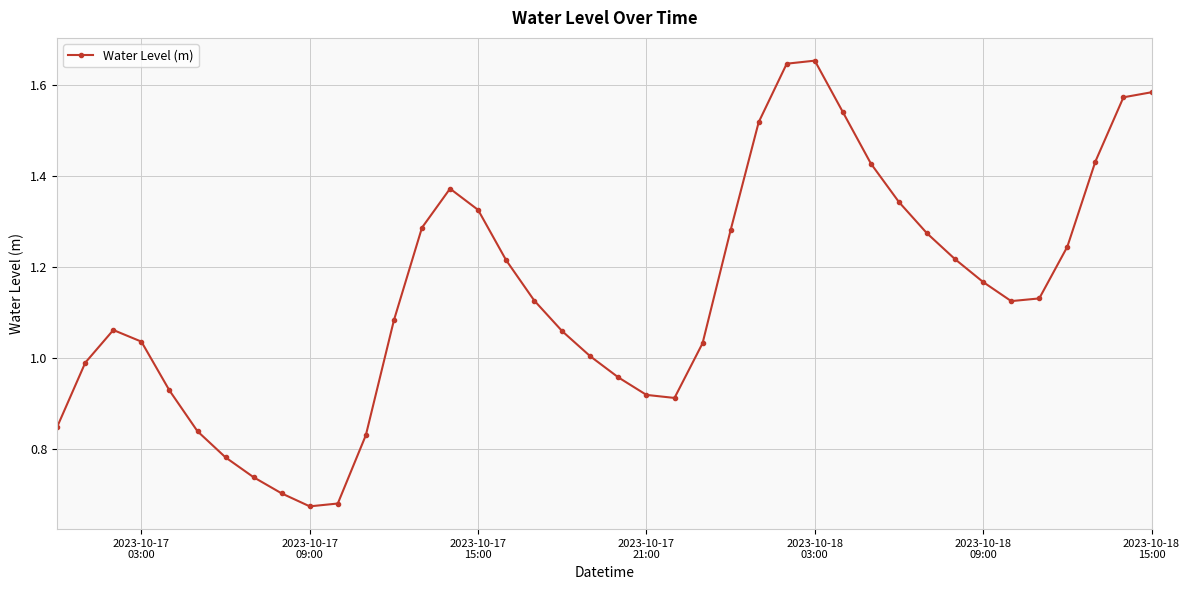

What is the sum of all values?

45.6